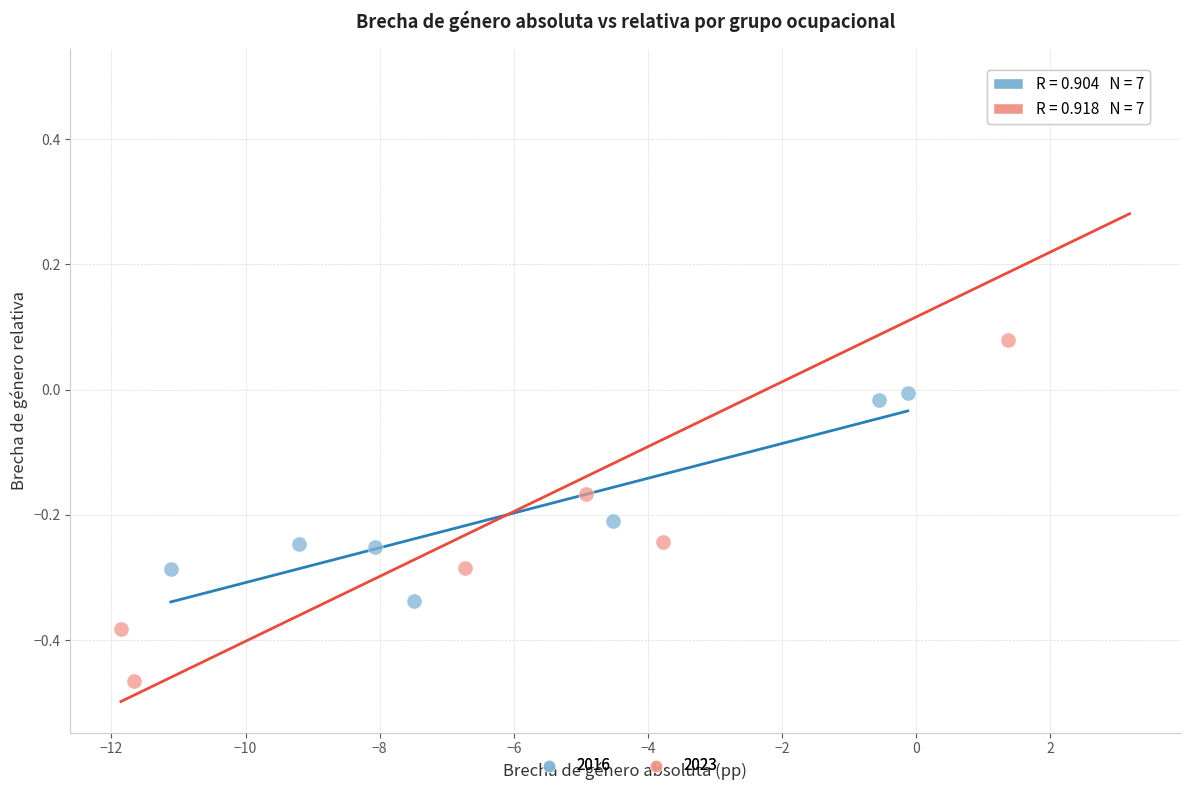

Which series has the widest spread of Y values?

2023